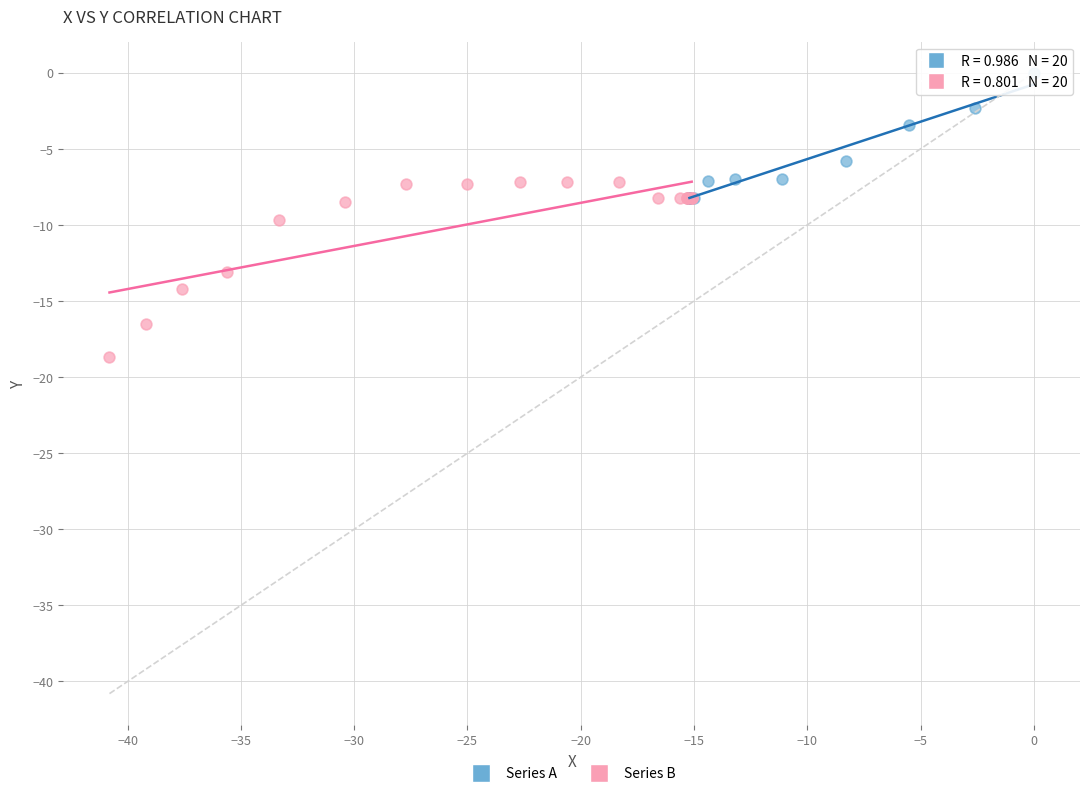

Which series reaches the maximum Y coordinate?

Series A